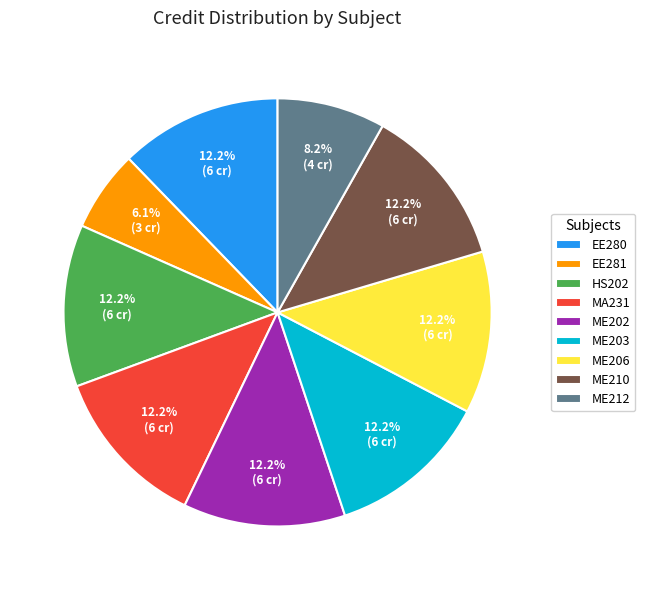

What is the ratio of the value at ME212 to the value at ME210?

0.7